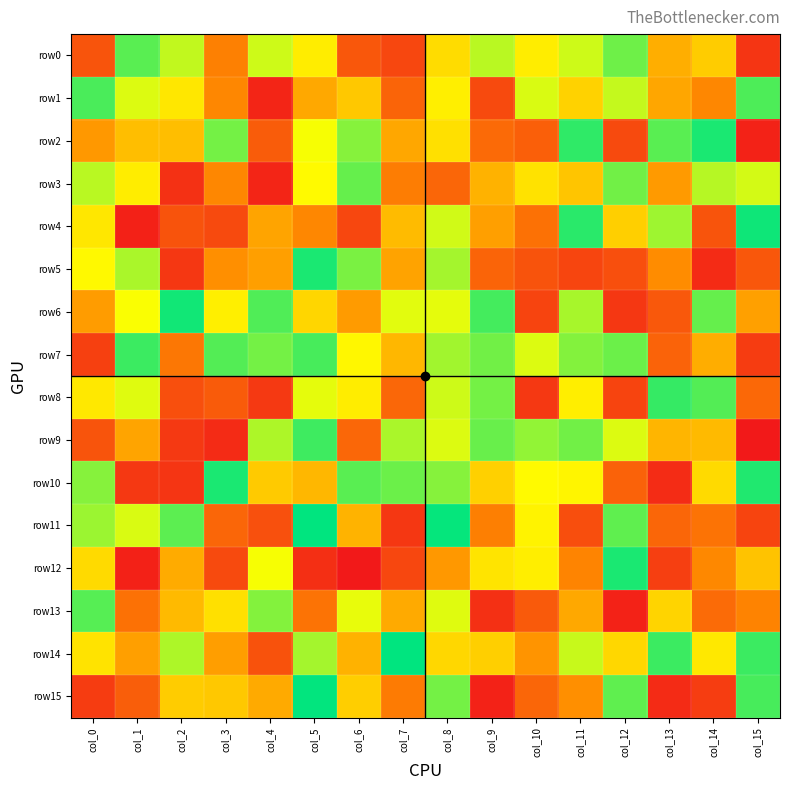

Which series has the widest spread of values?

row15